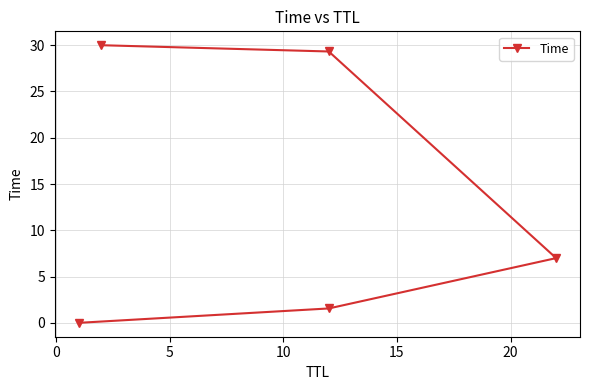

How many values are below 6?

2